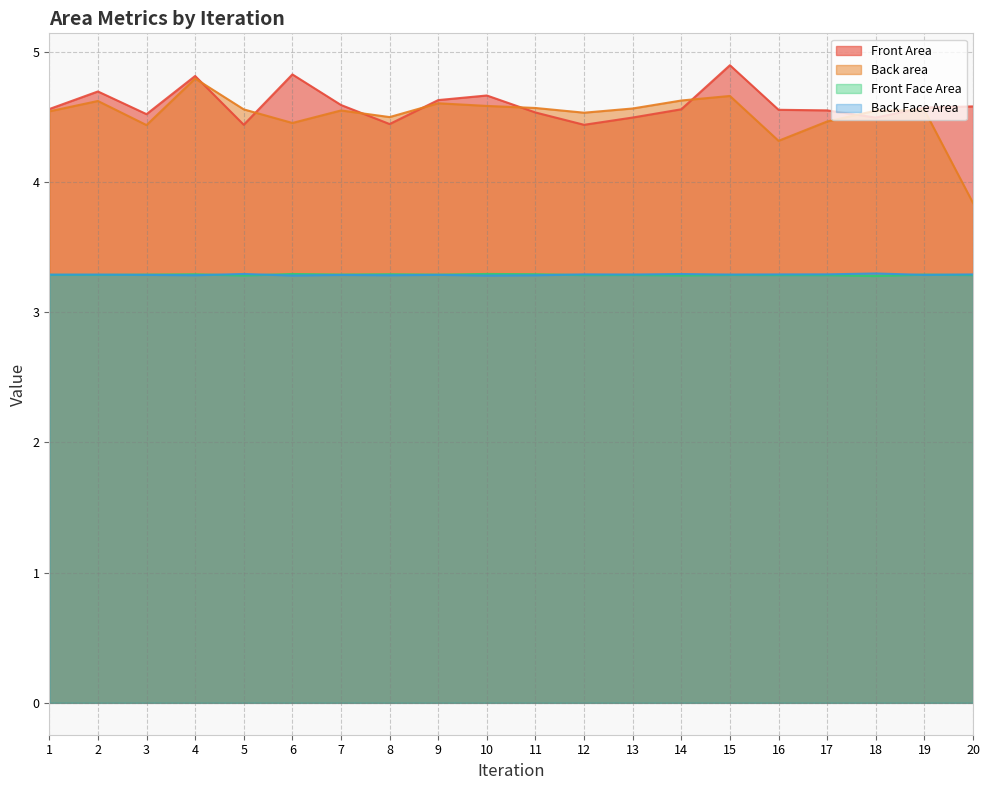

True or false: Back Face Area has a value of 2.0 at 9.

False